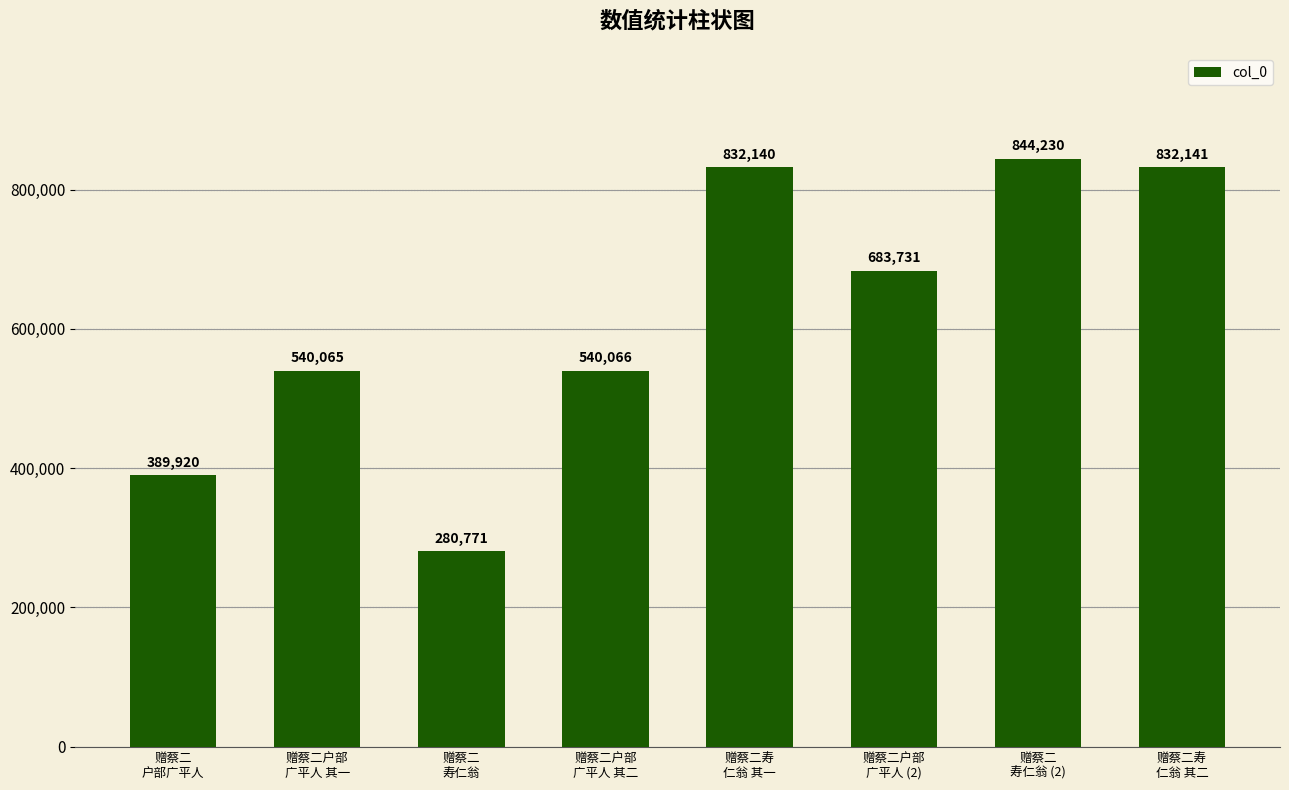

The chart shows a value of 280771 at 赠蔡二
寿仁翁. True or false?

True